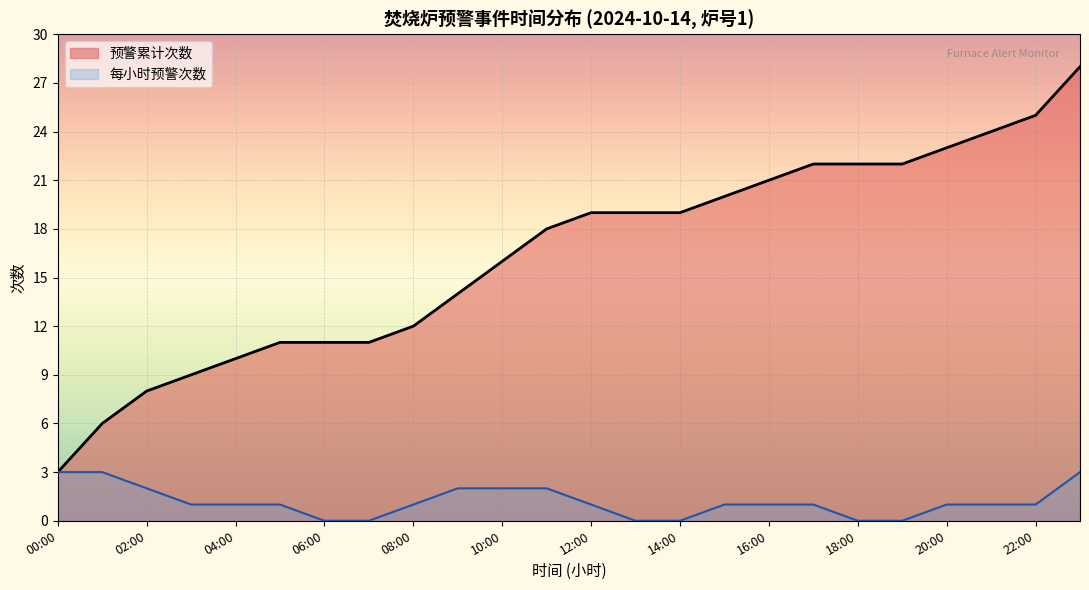

Reading right to left, what are all the values shown in this chart?

预警累计次数: 28	25	24	23	22	22	22	21	20	19	19	19	18	16	14	12	11	11	11	10	9	8	6	3
每小时预警次数: 3	1	1	1	0	0	1	1	1	0	0	1	2	2	2	1	0	0	1	1	1	2	3	3